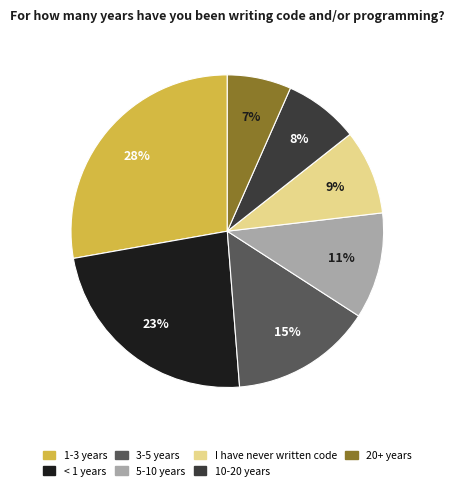

Combined, do < 1 years and 3-5 years account for over 50%?

No